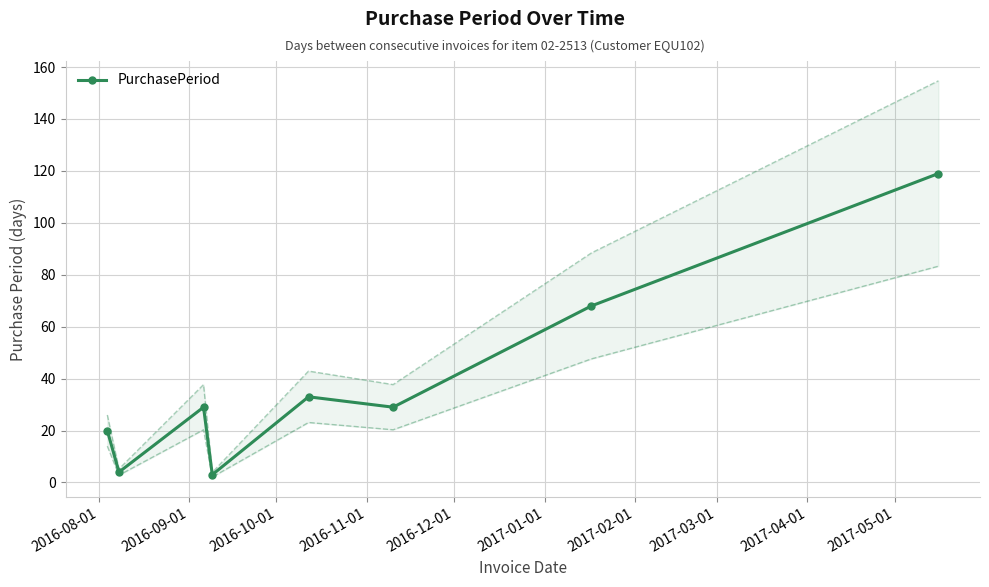

Reading right to left, extract all data points from this chart.

119	68	29	33	3	29	4	20